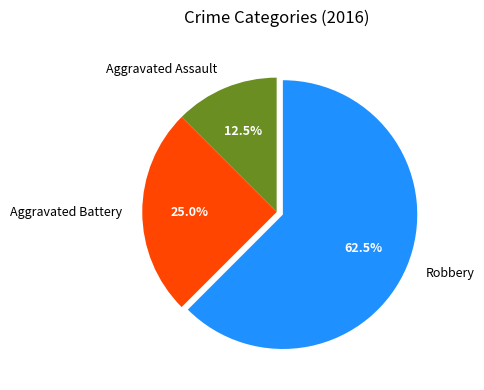

How many segments does this pie chart have?

3